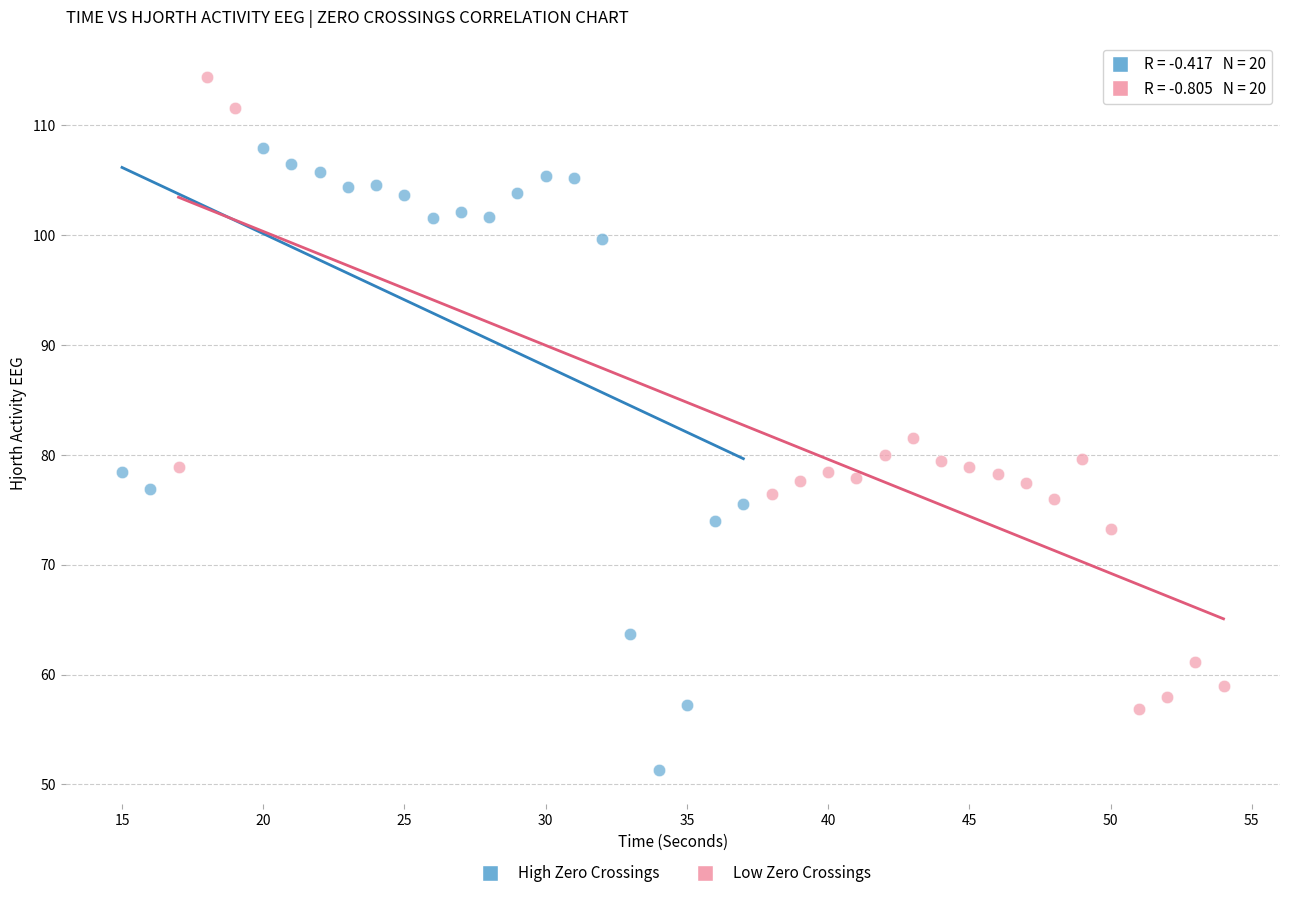

Which series contains the highest Y value?

Low Zero Crossings